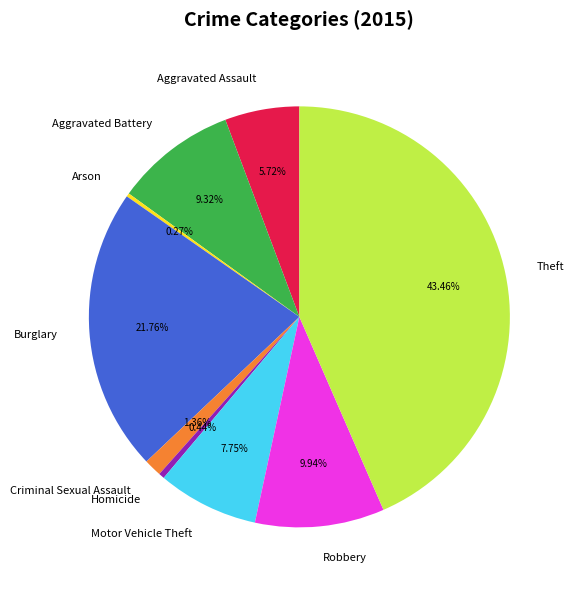

What percentage is the Theft slice, to the nearest percent?

43%